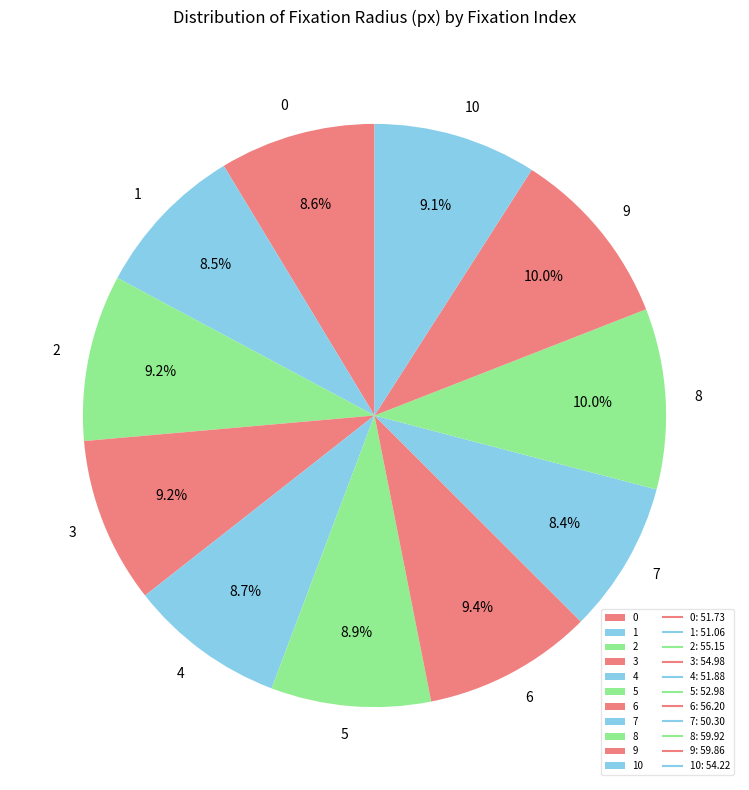

To the nearest percent, what percentage of the pie is 8?

10%